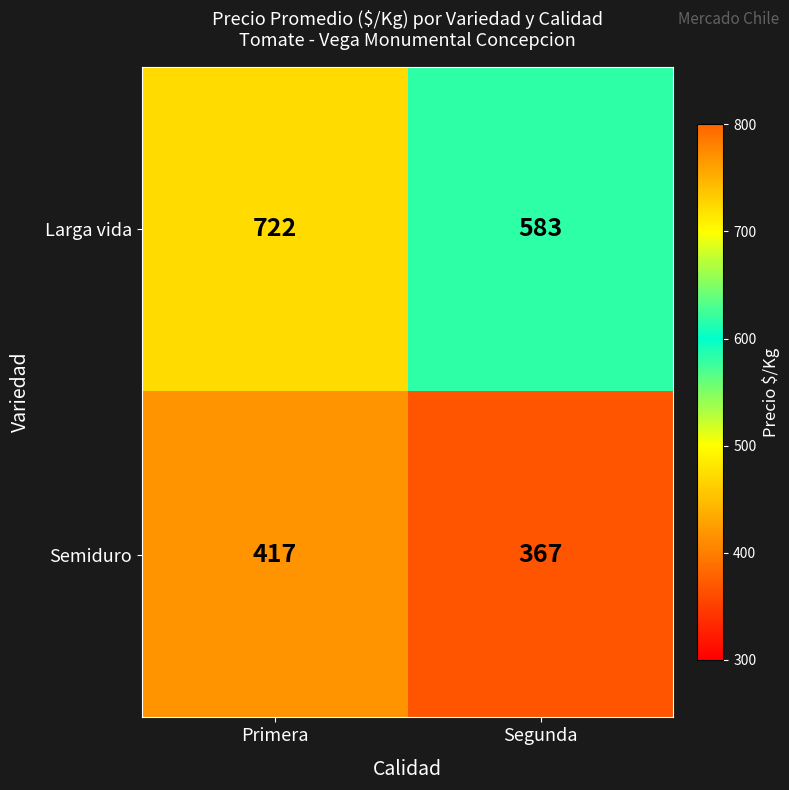

What is the sum of the Larga vida values at Segunda and Primera?

1305